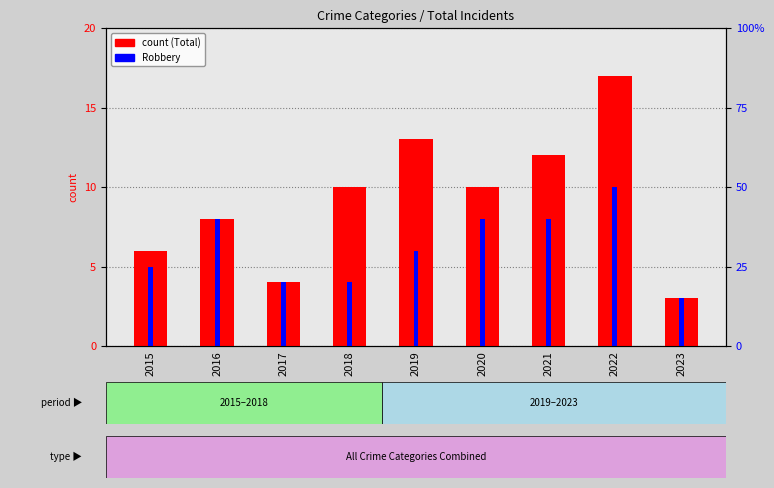

The count (Total) series shows 5 at 2021. True or false?

False